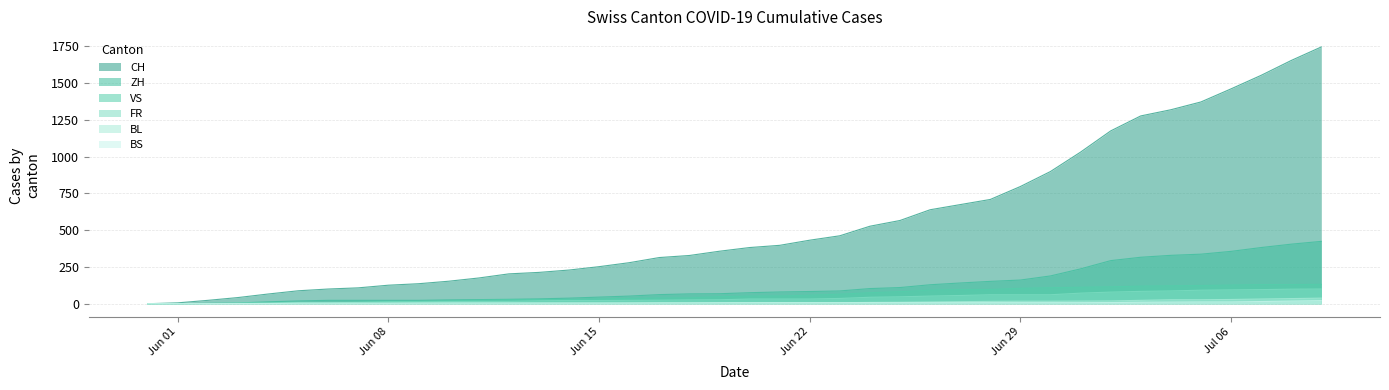

What is the spread (max minus min) of values at 2020-06-25?

559